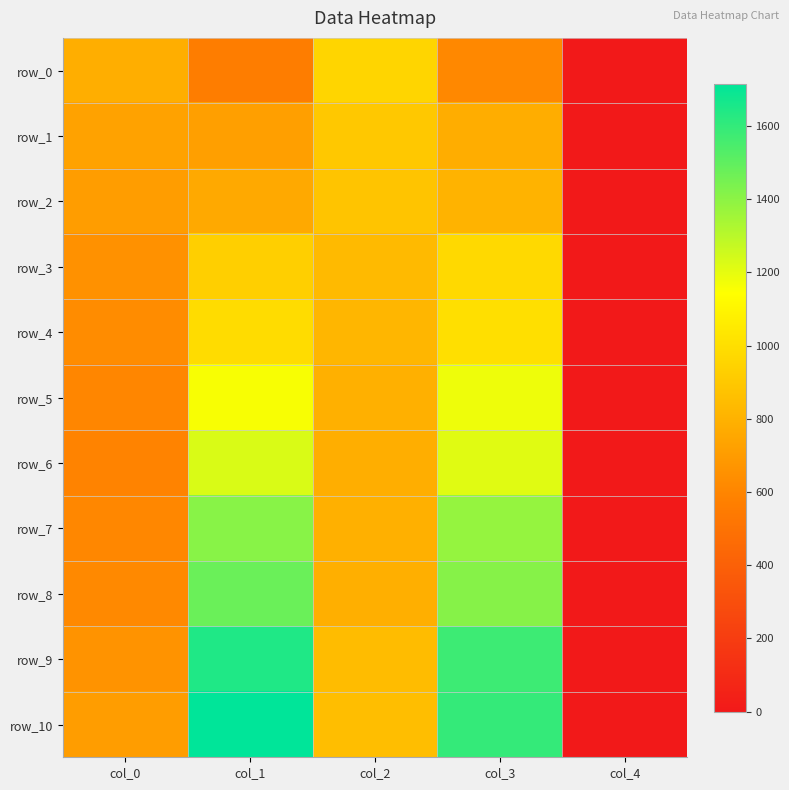

At which label does row_4 first exceed 820?

col_1